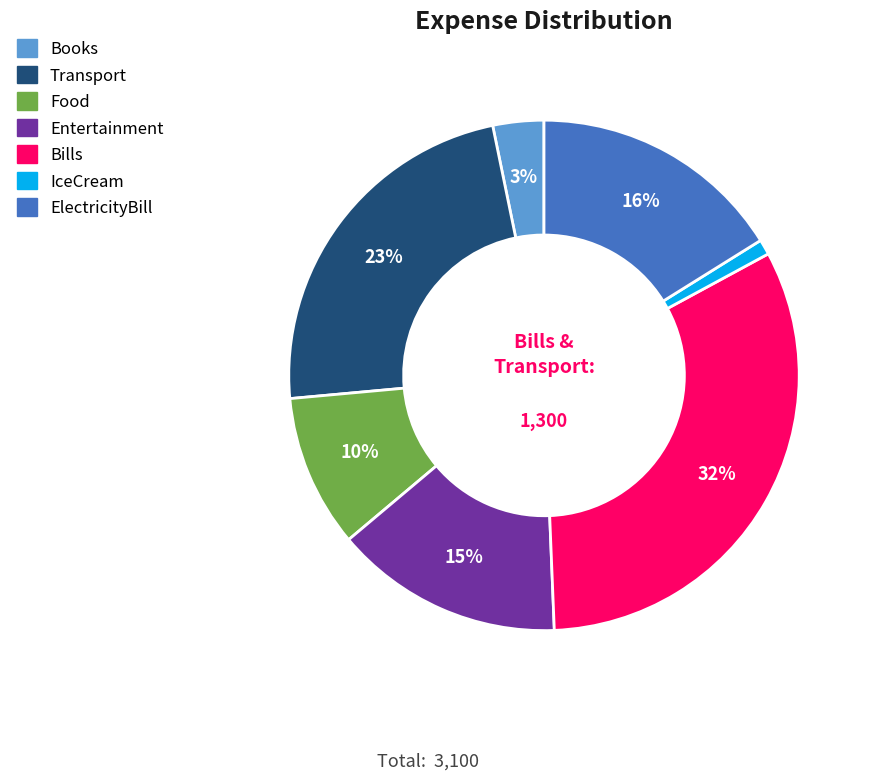

How many slices are in this pie chart?

7